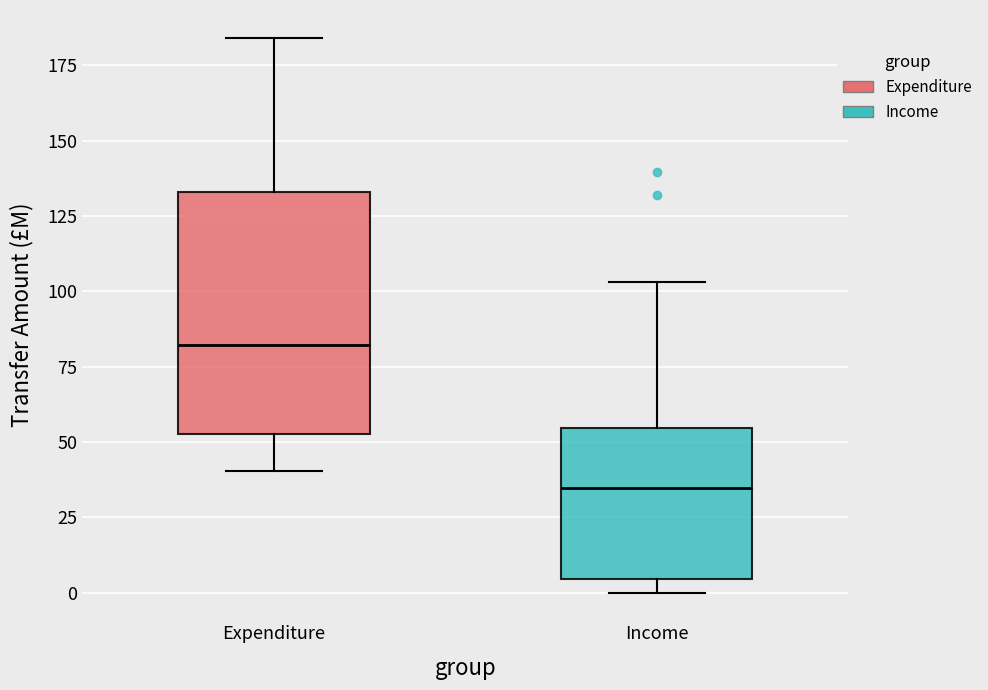

Where does the median line of the box for Income sit on the y-axis? The values are not printed on the chart, so give them approximately, as read against the axis.

35